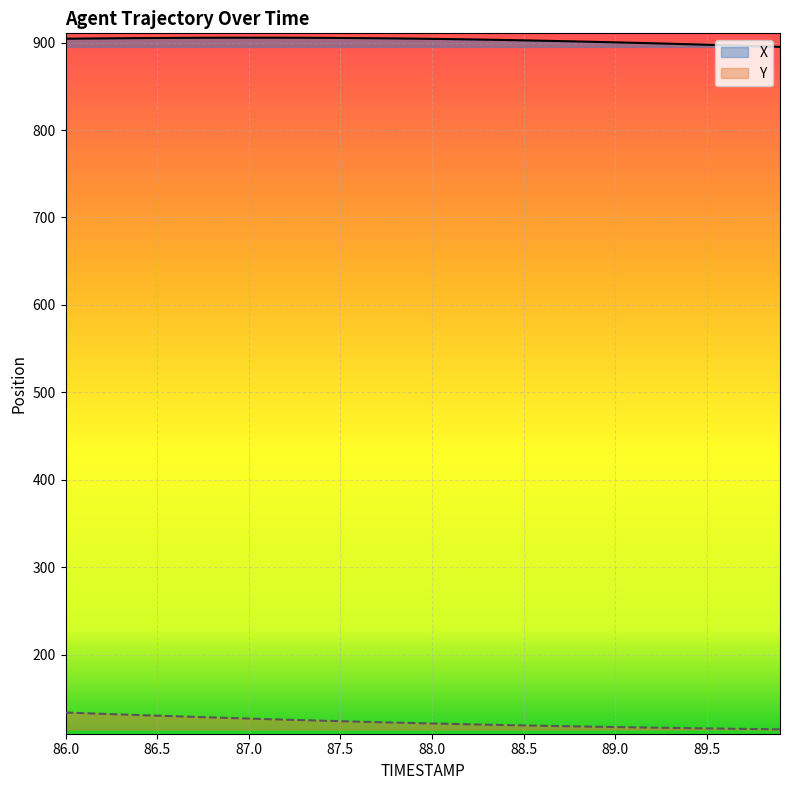

In X, how many points are higher than both neighbors (excluding endpoints)?

1